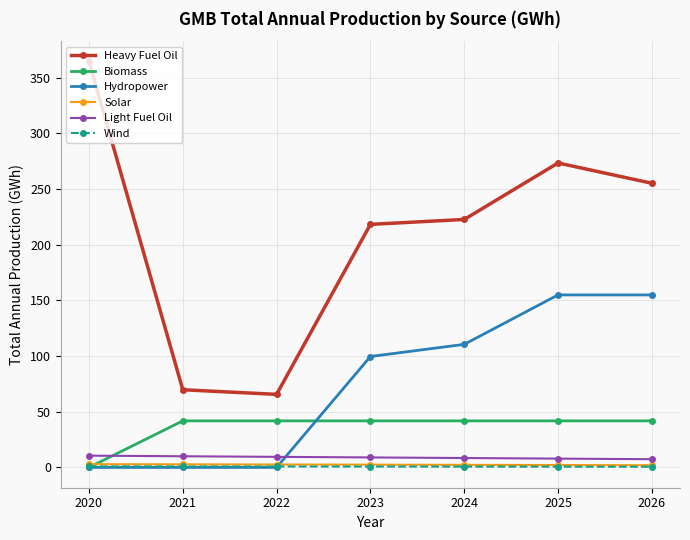

Which series has the widest spread of values?

Heavy Fuel Oil